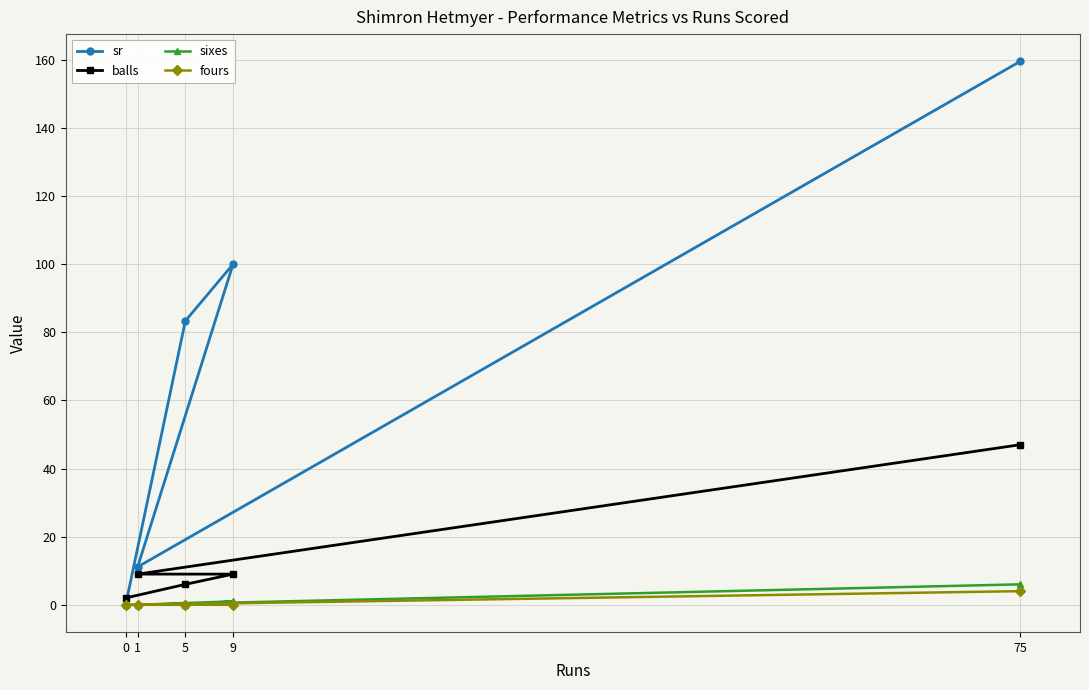

How many series are shown in this chart?

4